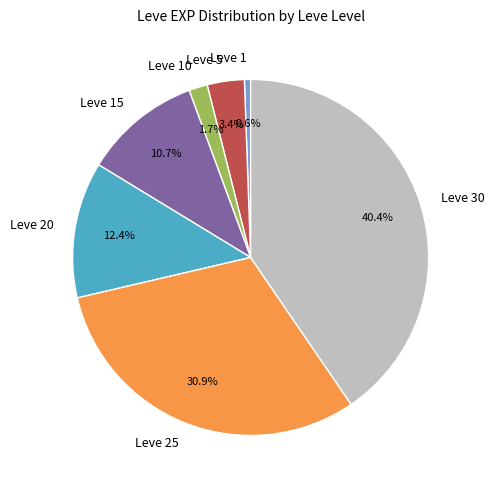

What portion of the pie excludes Leve 5?

96.6%